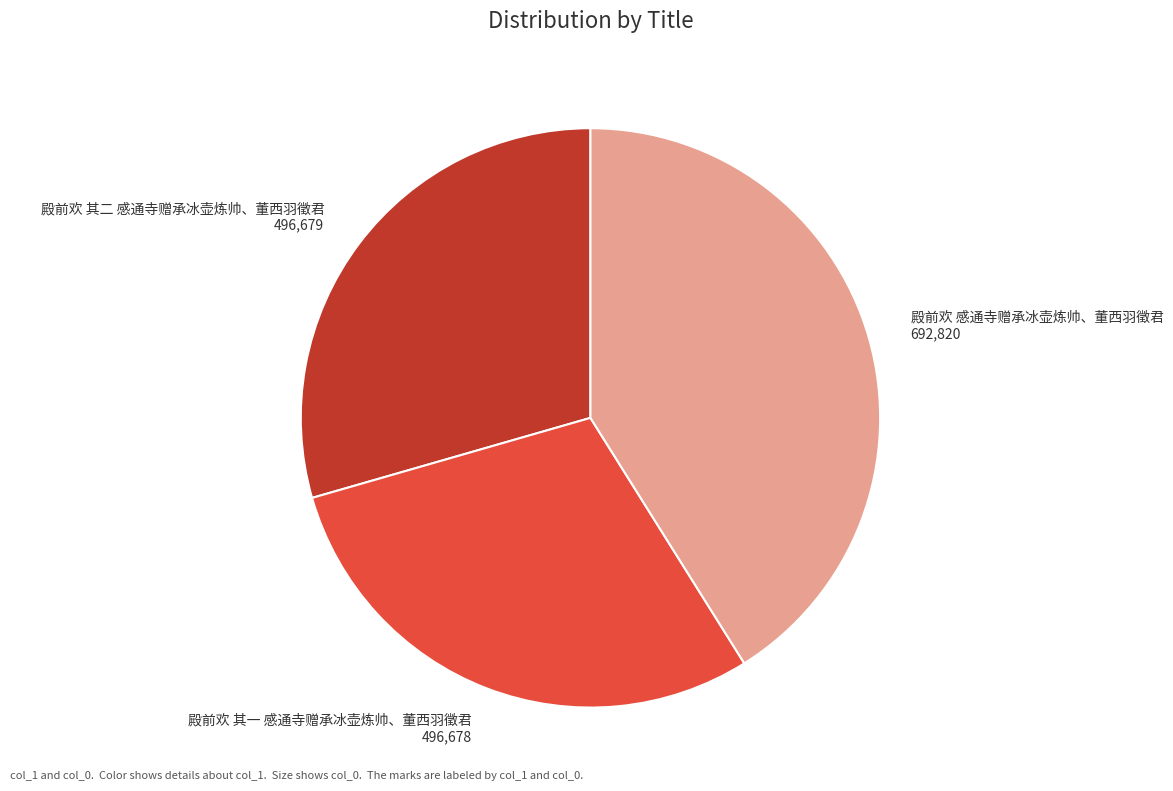

What is the ratio of the value at 殿前欢 其二 感通寺赠承冰壶炼帅、董西羽徵君 496,679 to the value at 殿前欢 其一 感通寺赠承冰壶炼帅、董西羽徵君 496,678?

1.0